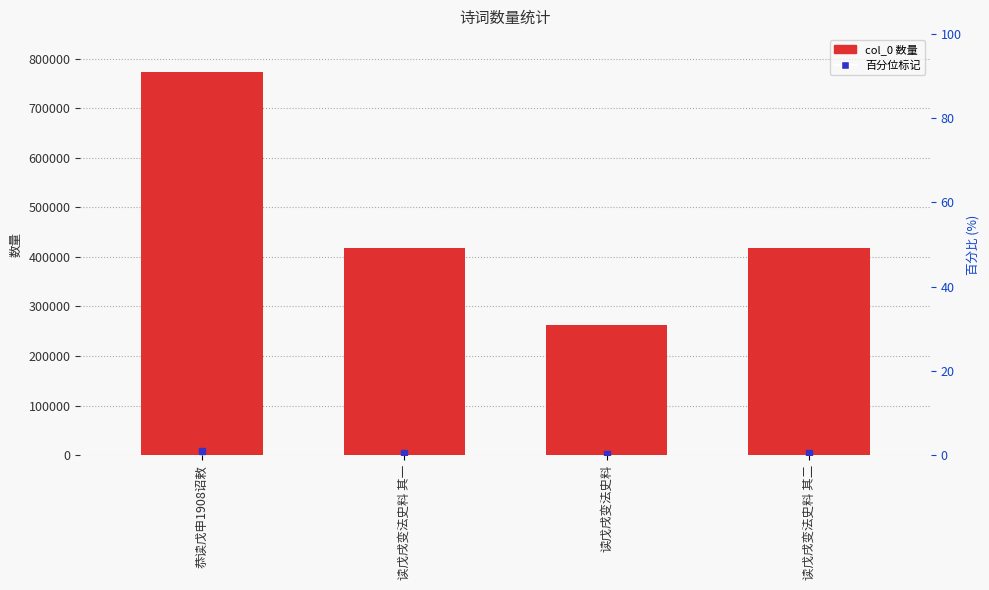

What is the label of the 2nd bar from the left?

读戊戌变法史料 其一